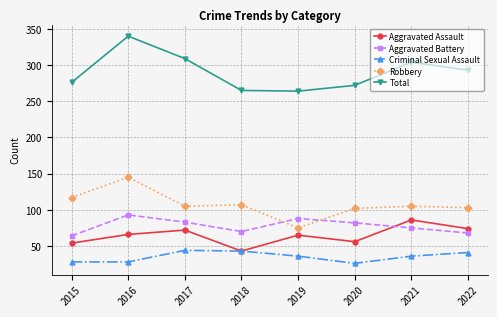

What is the difference between the Robbery values at 2016 and 2015?

28